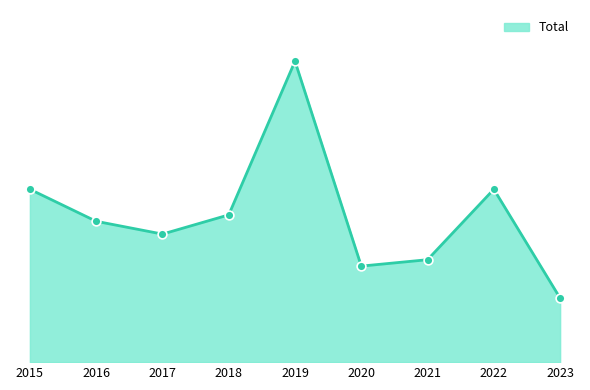

Is this an area chart (filled region under the line)?

Yes